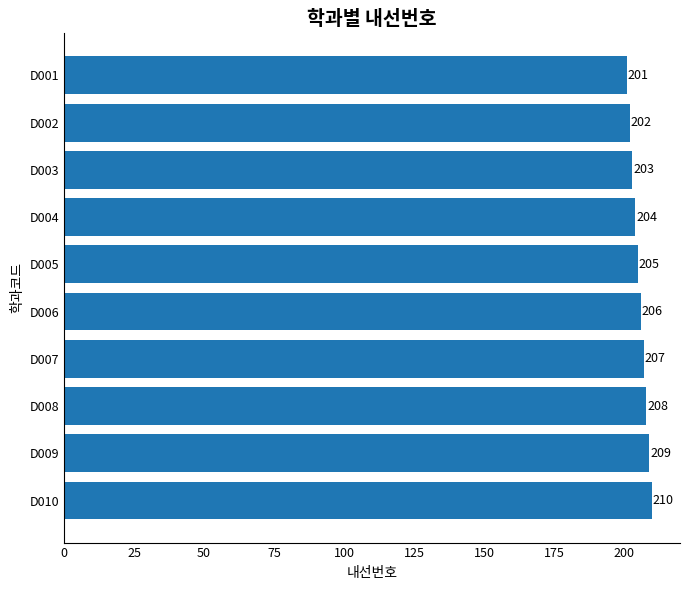

Which has a higher value, D007 or D009?

D009